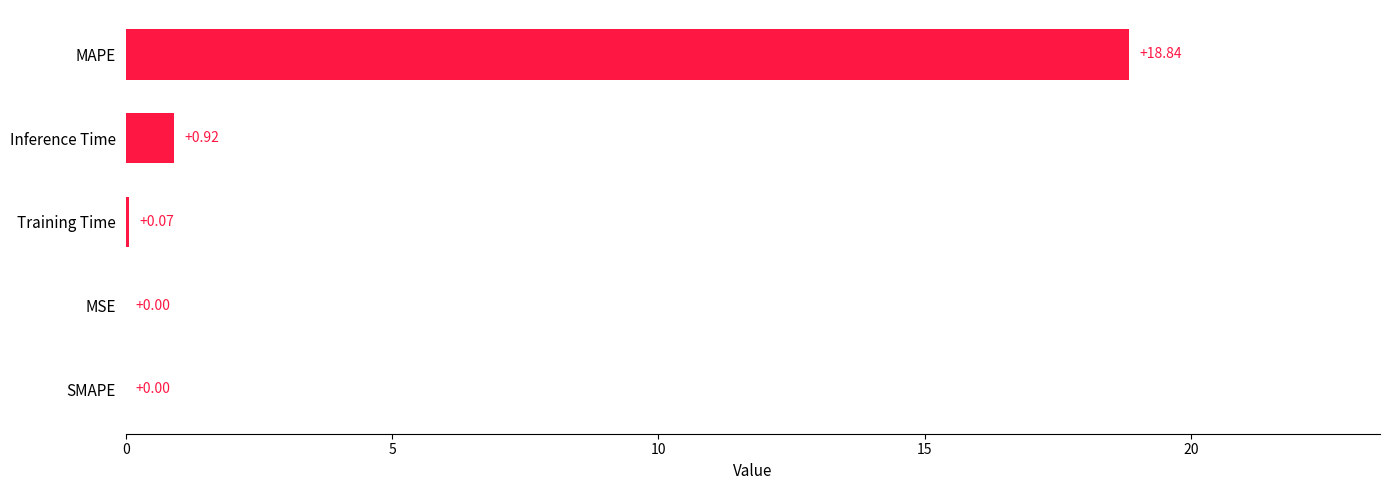

What is the sum of the values at Training Time and MAPE?

18.9